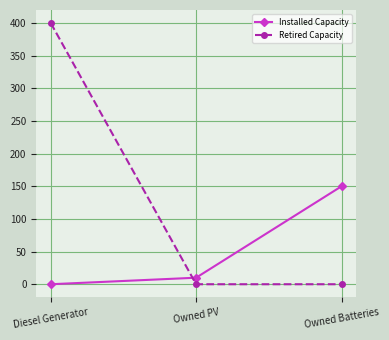

Reading left to right, list all the values displayed in this chart.

Installed Capacity: 0	10	150
Retired Capacity: 400	0	0